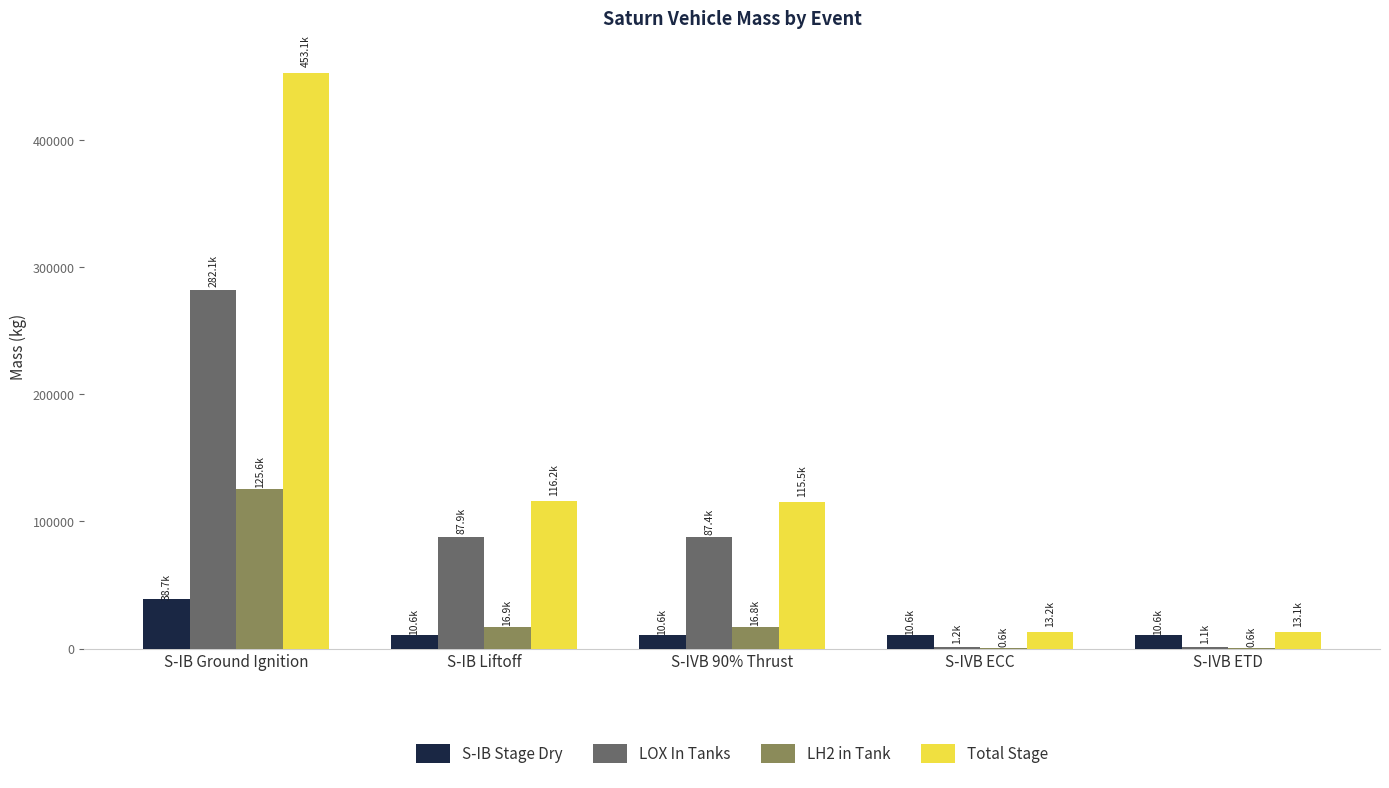

Which series changed the most between S-IVB 90% Thrust and S-IVB ETD?

Total Stage